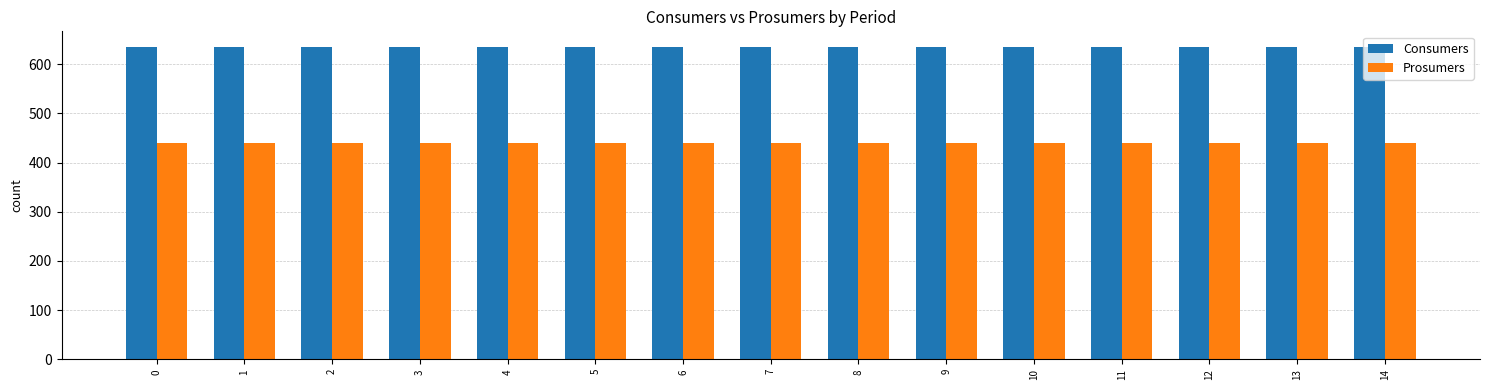

Rank the series by their maximum value, from lowest to highest.

Prosumers, Consumers